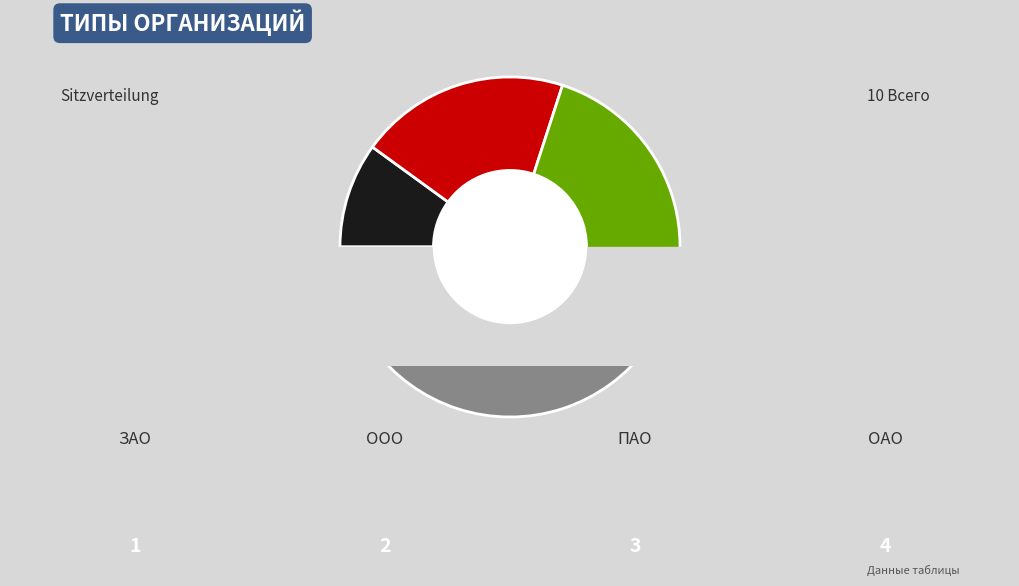

Approximately how many times larger is the value at ПАО compared to ООО?

1.5